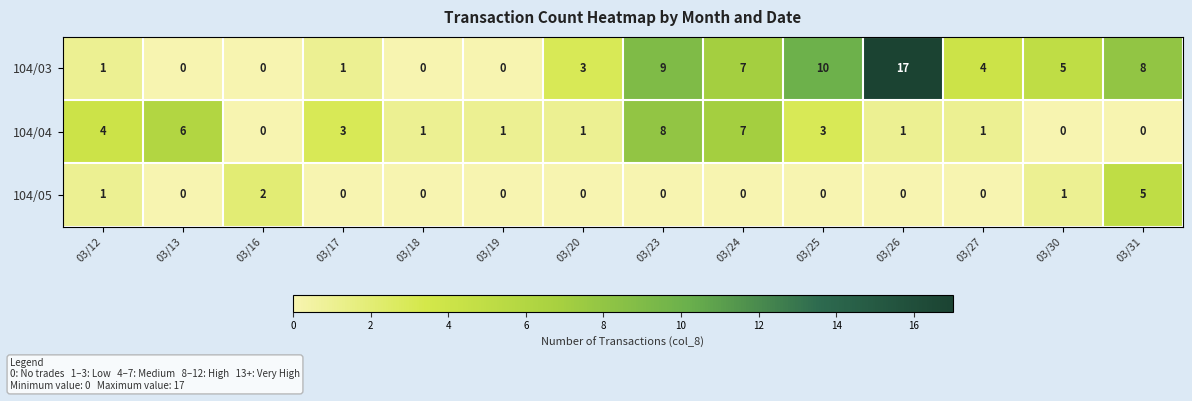

Is it true that 104/03 equals 15 at 03/25?

False